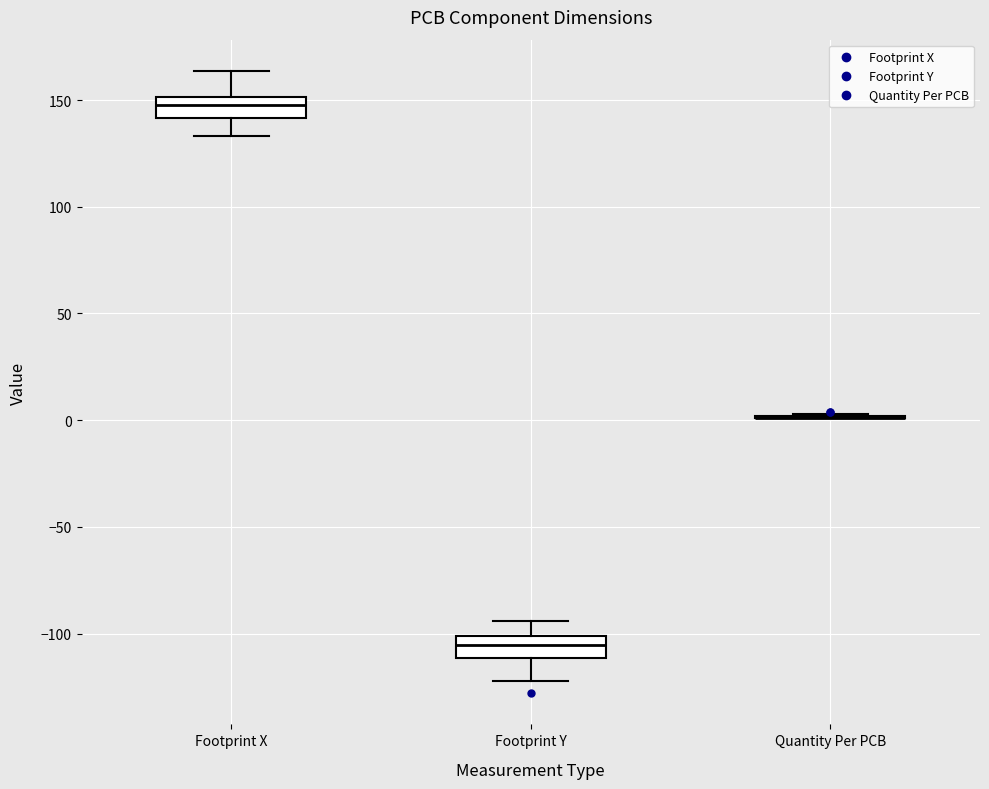

Reading left to right, read every box against the y-axis: the position of its median line, the range the box covers, and the ends of its whiskers. The values are not printed on the chart, so give them approximately, as read against the axis.

Footprint X: median 150 (inside the box), box 140 to 150, whiskers 135 to 165
Footprint Y: median -105, box -110 to -100, whiskers -120 to -95
Quantity Per PCB: box collapsed to a line at 0, whiskers 0 to 5